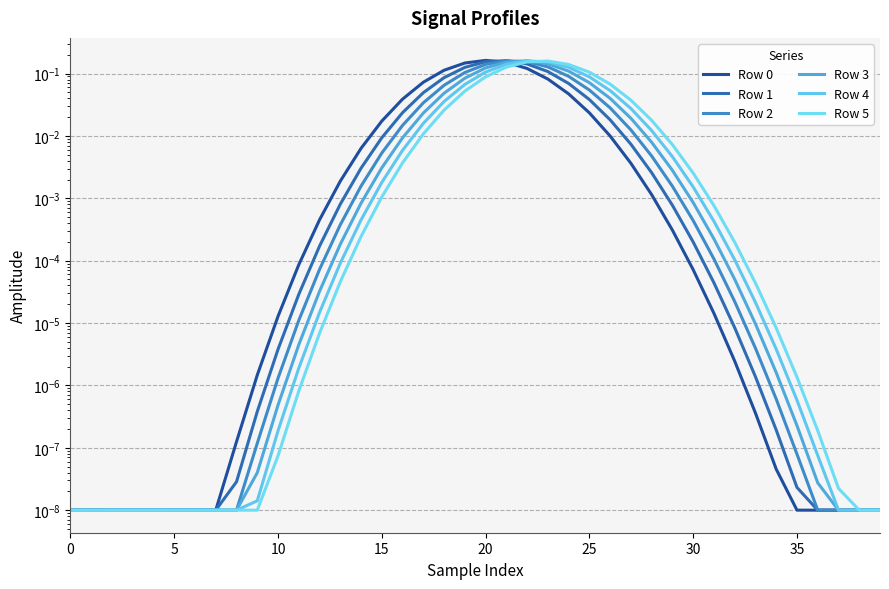

At which category is the sum across all series the highest?

21